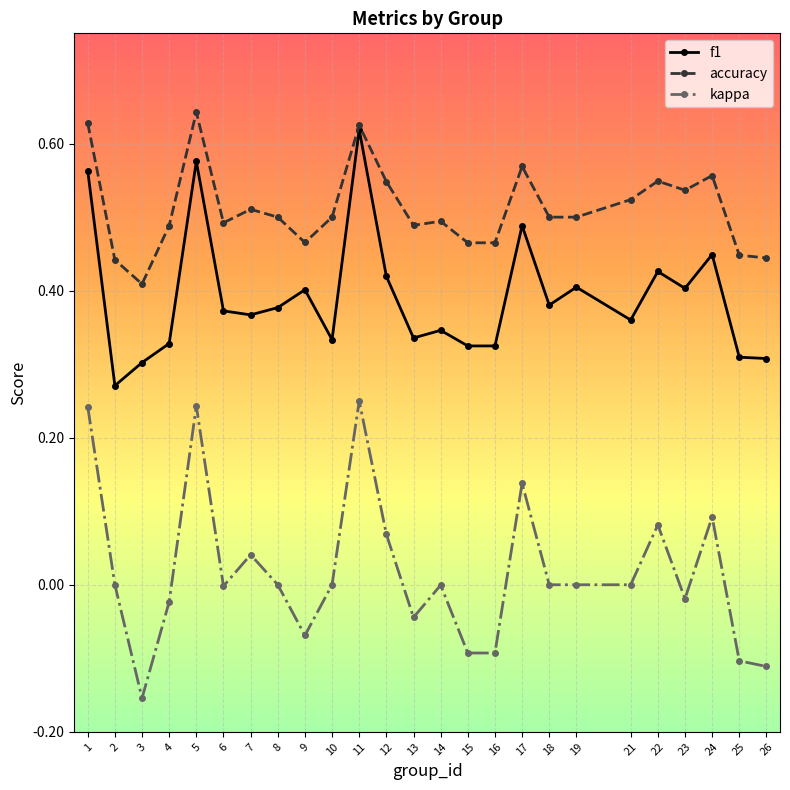

Rank the series by their average value, from lowest to highest.

kappa, f1, accuracy